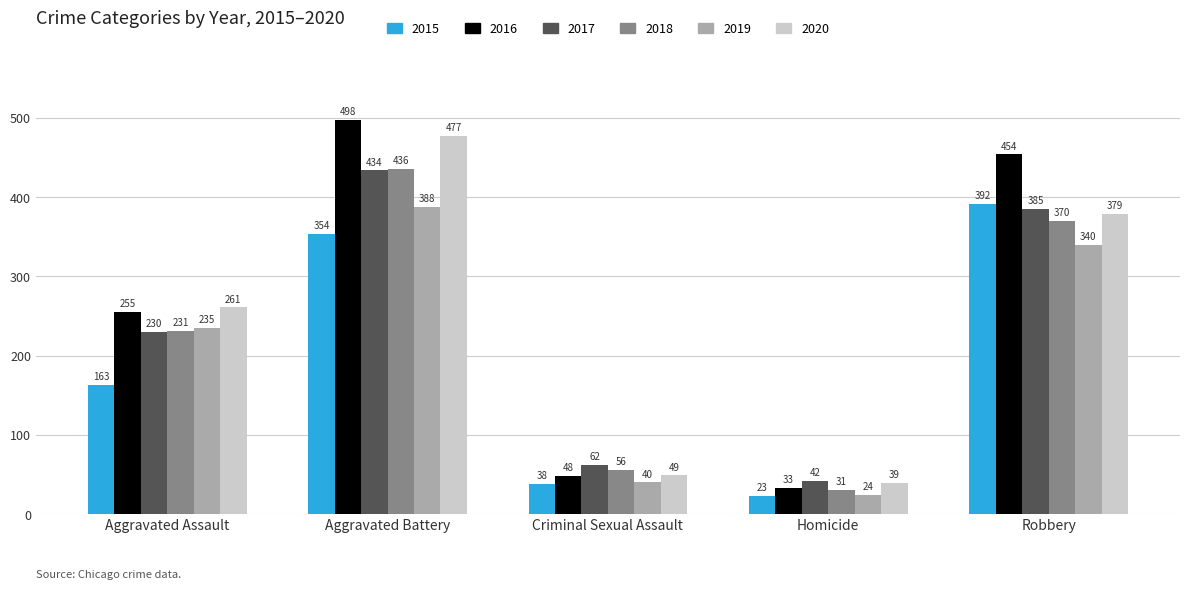

Is the value of 2018 at Aggravated Assault greater than the value of 2020 at Aggravated Battery?

No